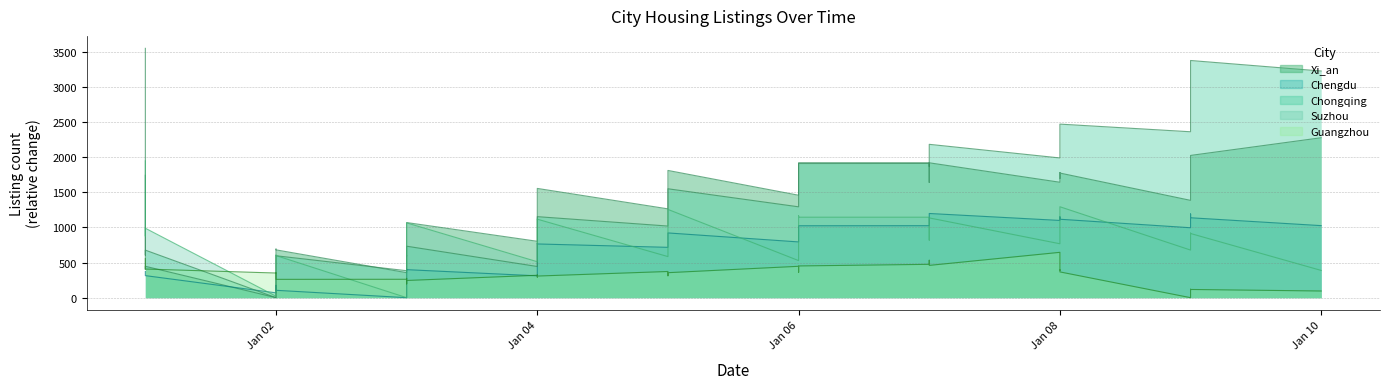

Which category has the lowest value across all series?

Jan 02